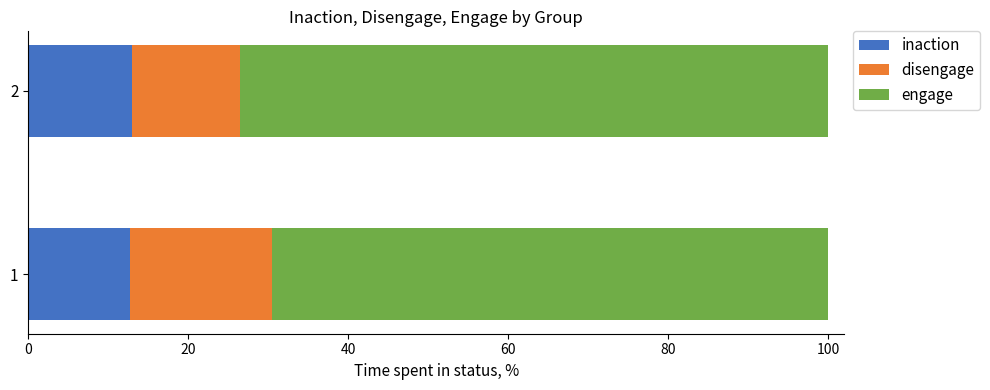

What is the total value across all series at 2?

100.0